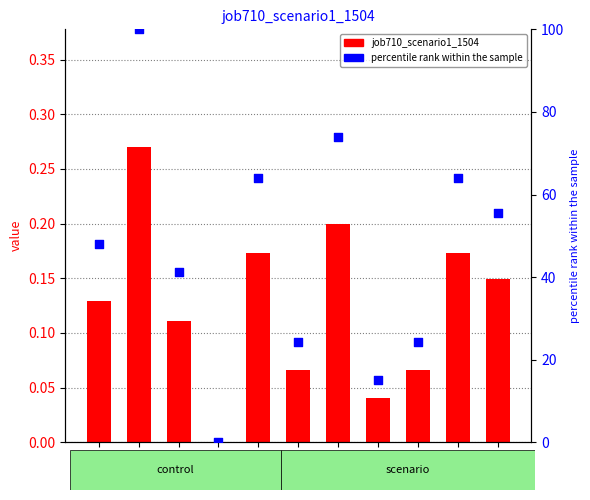

Which series contains the lowest Y value?

job710_scenario1_1504